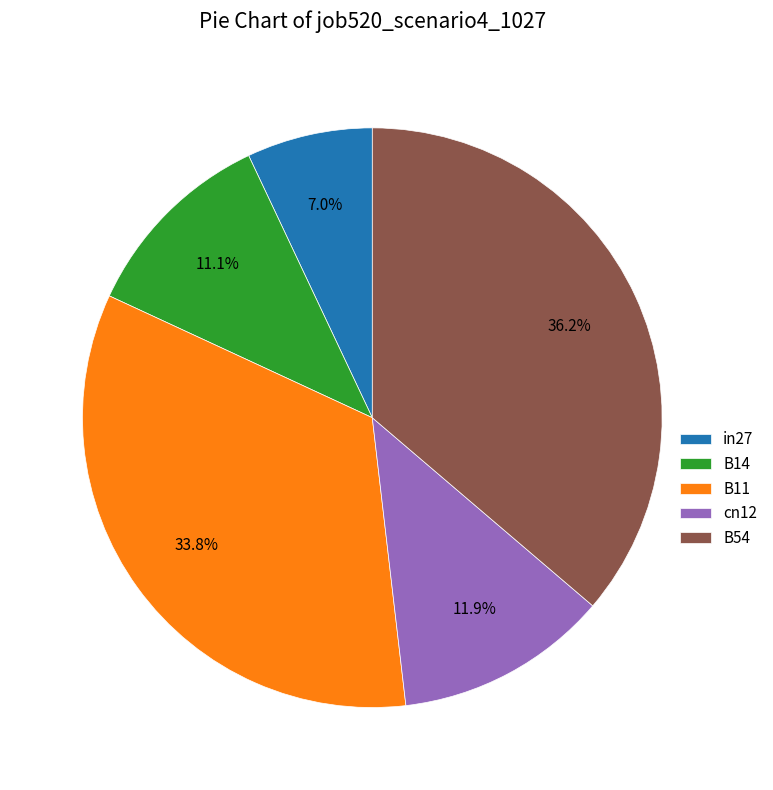

Is there a majority slice in this chart?

No